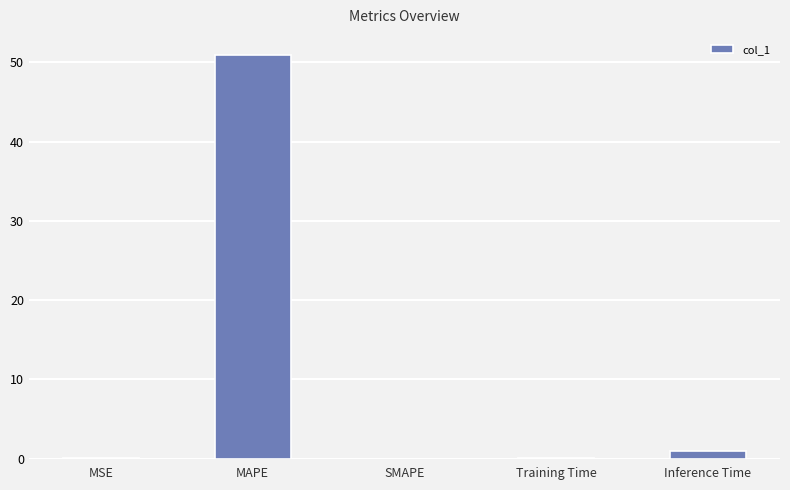

What is the sum of all values?

52.0